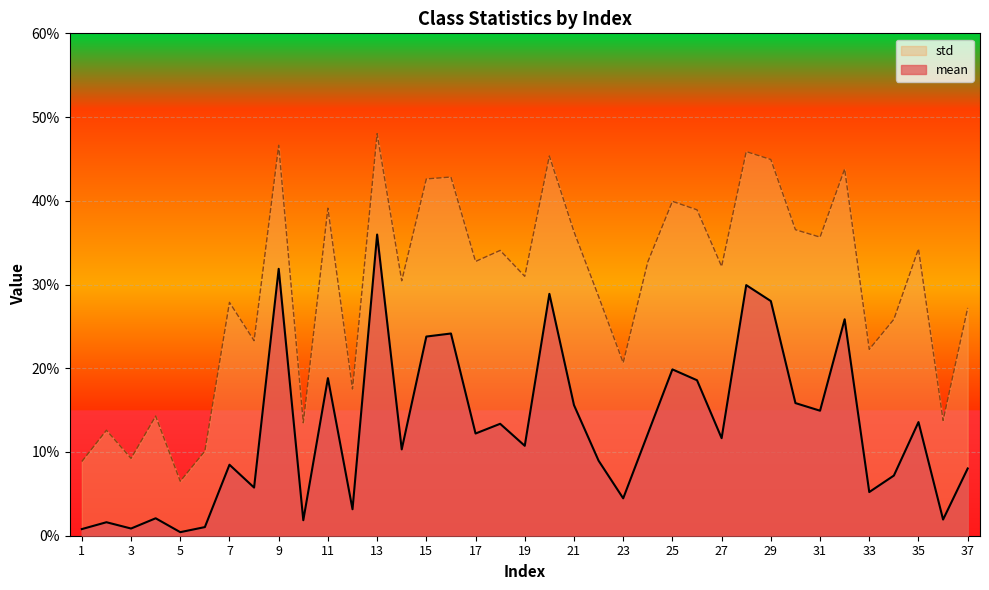

How many lines are shown in the chart?

2